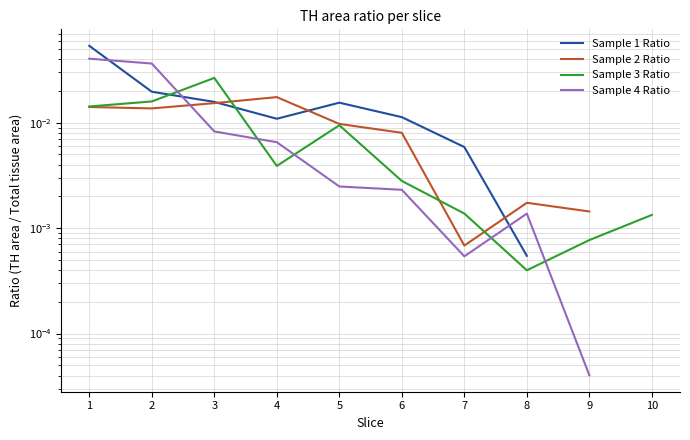

List the series in order of their peak value, lowest first.

Sample 2 Ratio, Sample 3 Ratio, Sample 4 Ratio, Sample 1 Ratio